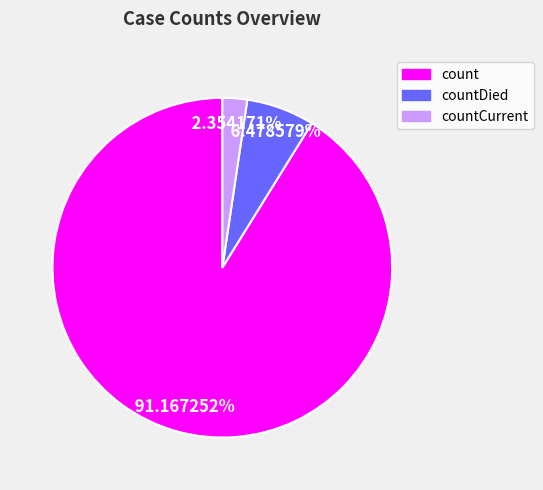

Is there a majority slice in this chart?

Yes